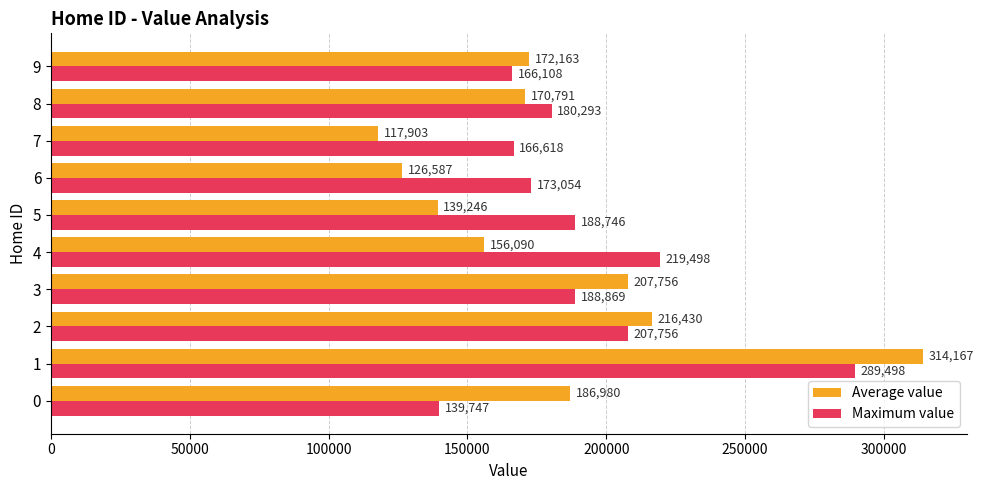

At which category is the sum across all series the highest?

1